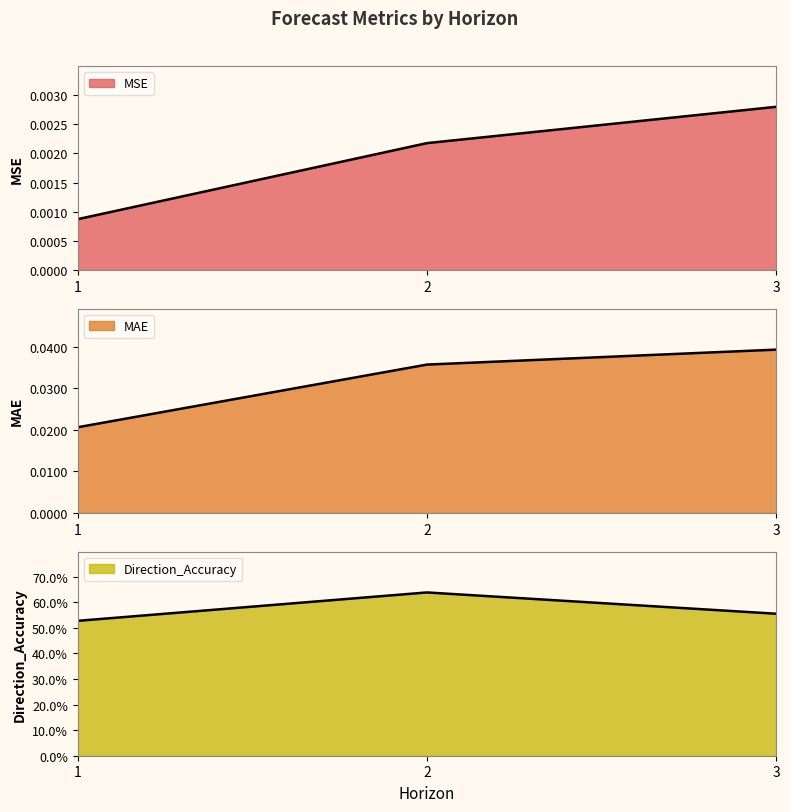

What is the difference between the maximum and second lowest values in the Direction_Accuracy series?

8.3